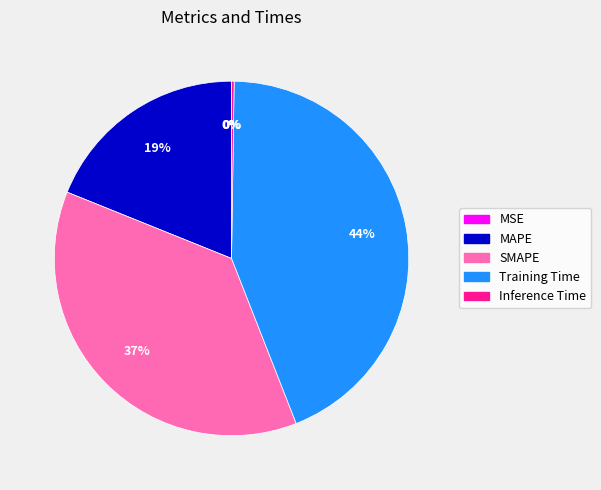

To the nearest percent, what percentage of the pie is MAPE?

19%